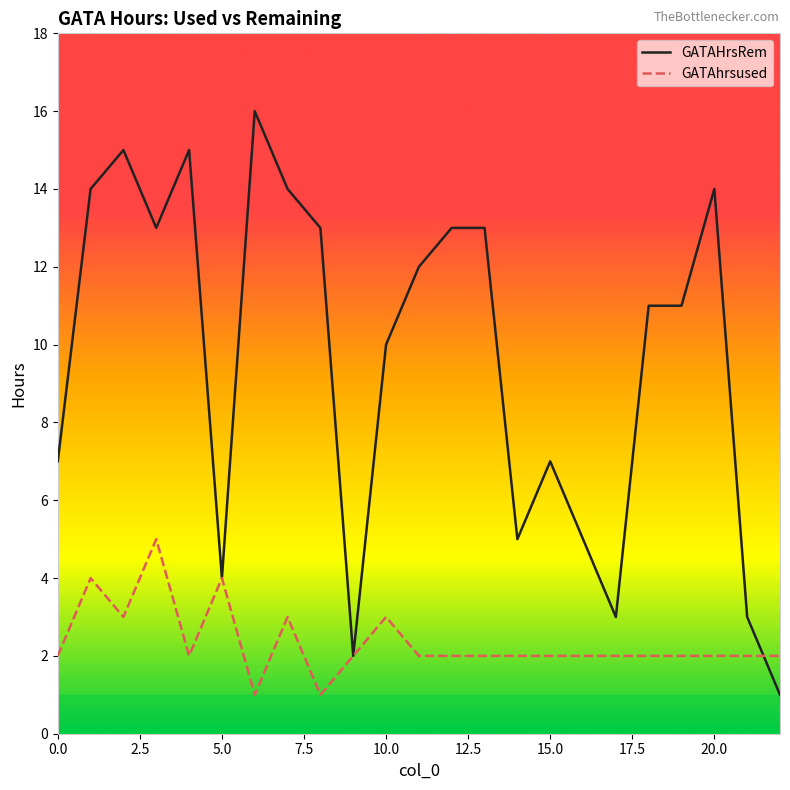

Which series has the widest spread of values?

GATAHrsRem